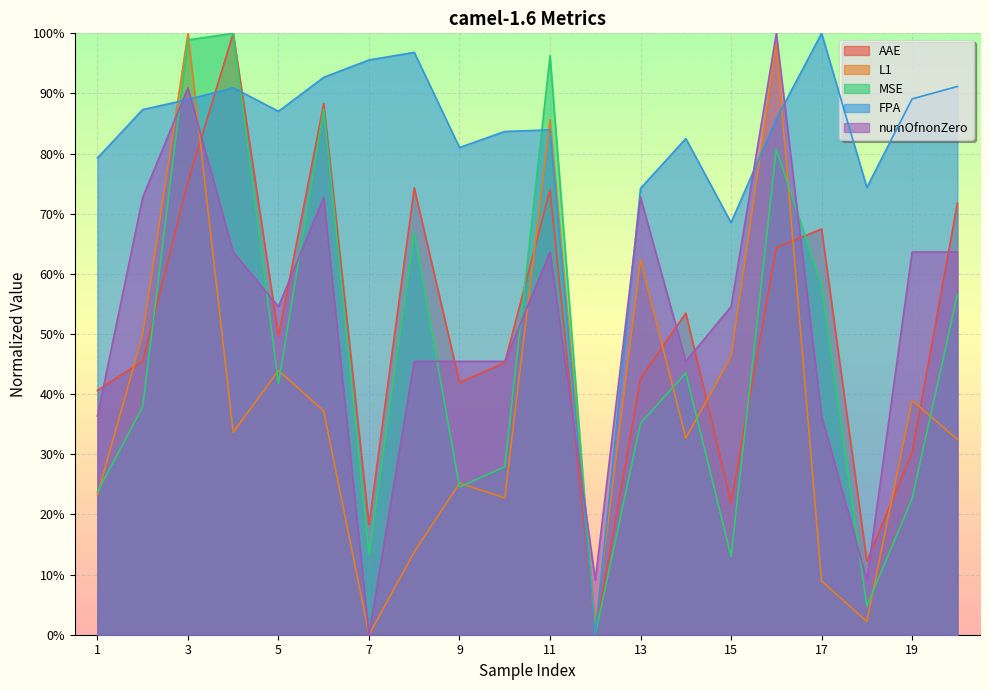

At which category does FPA reach its first local valley?

5